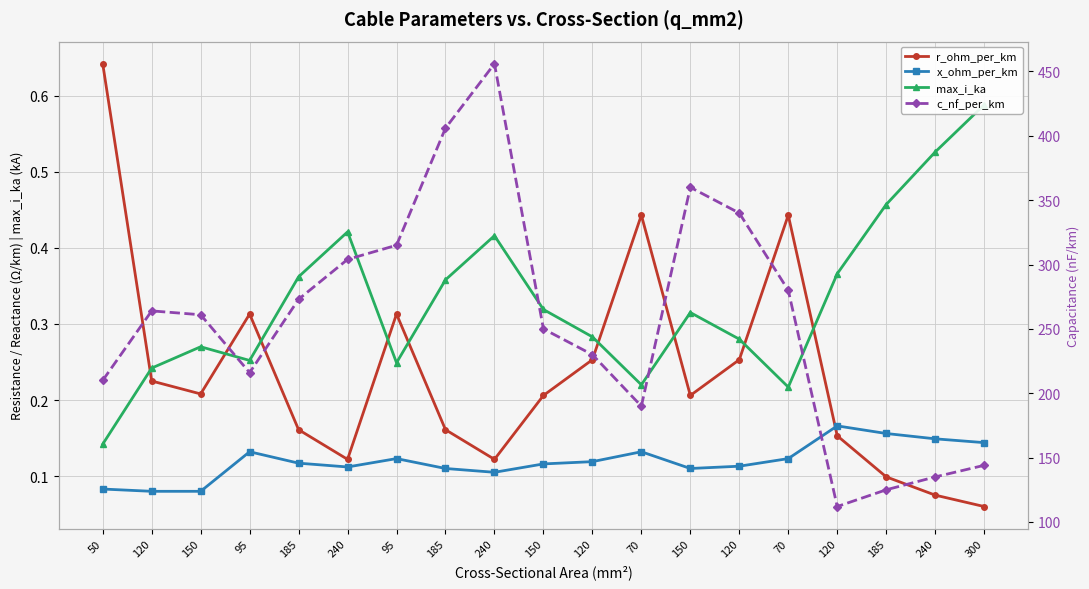

At how many categories does at least one series exceed 110?

19